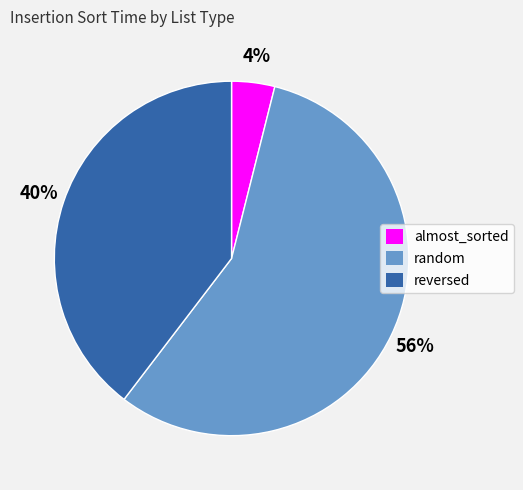

Count the number of slices in the pie.

3